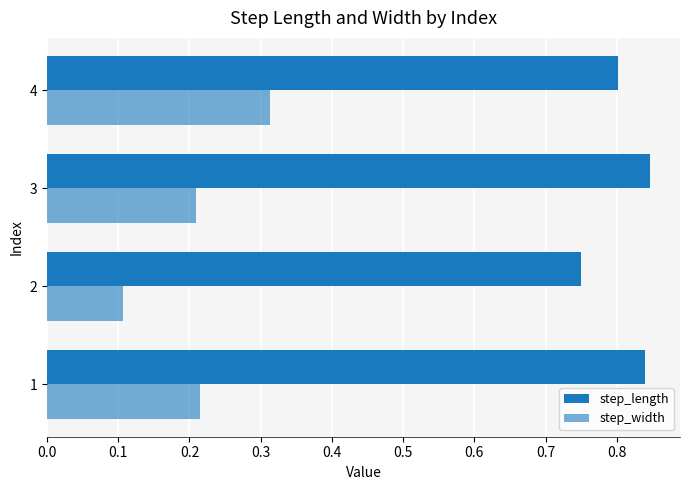

What is the difference between the maximum and minimum values in the step_width series?

0.2